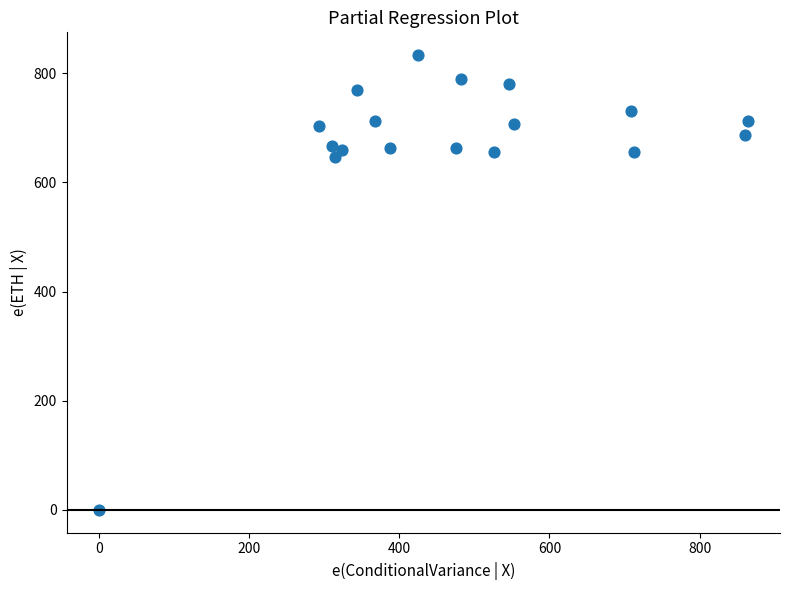

What Y value in the scatter plot is closest to 416?

646.7